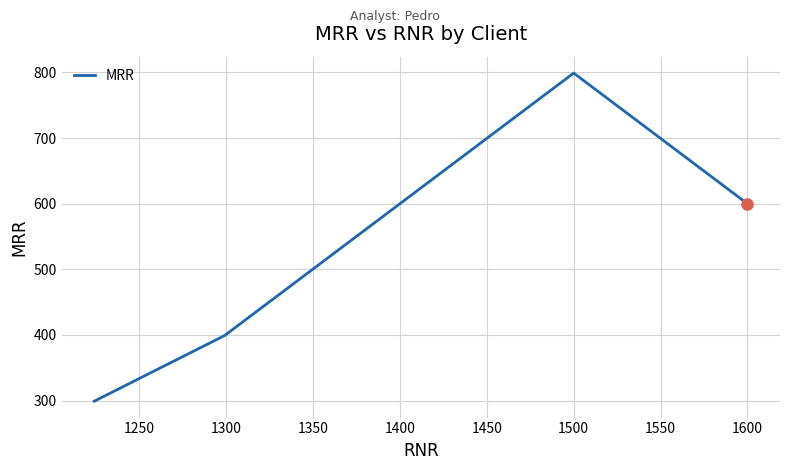

What is the difference between the second highest and second lowest values?

201